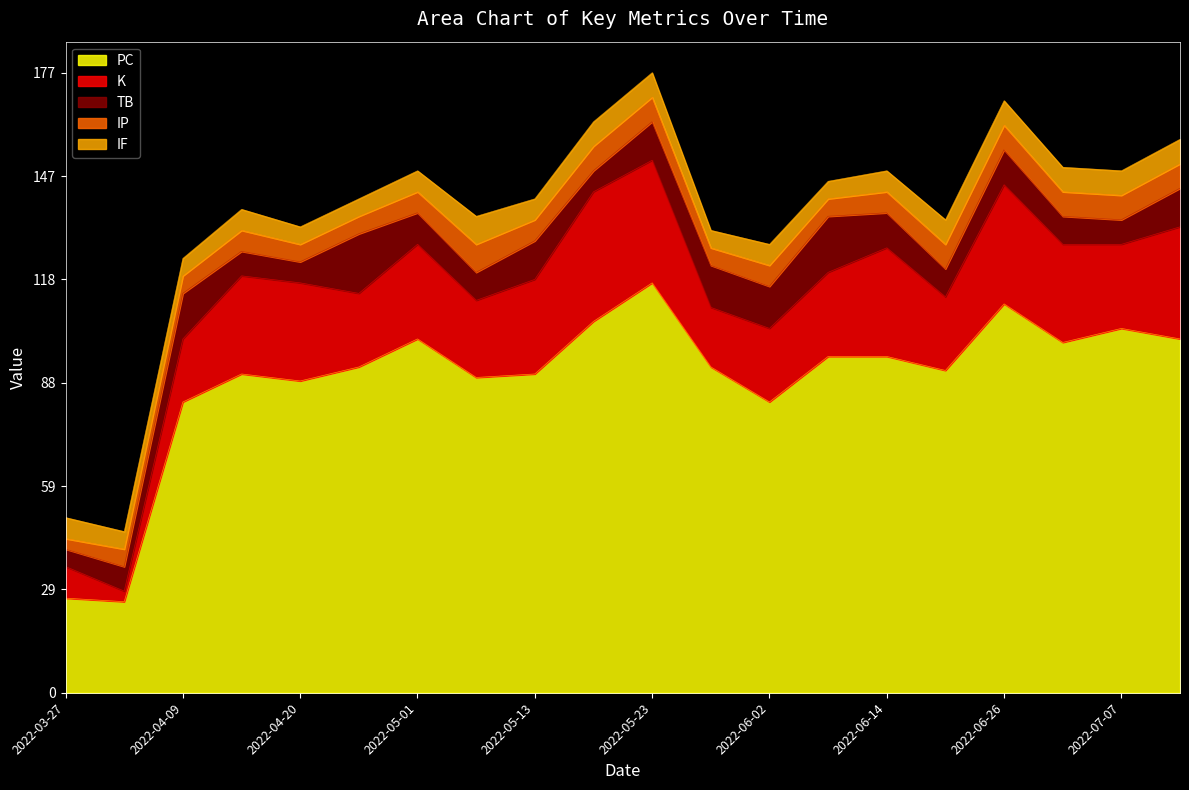

How many values in the IP series are below 6?

7